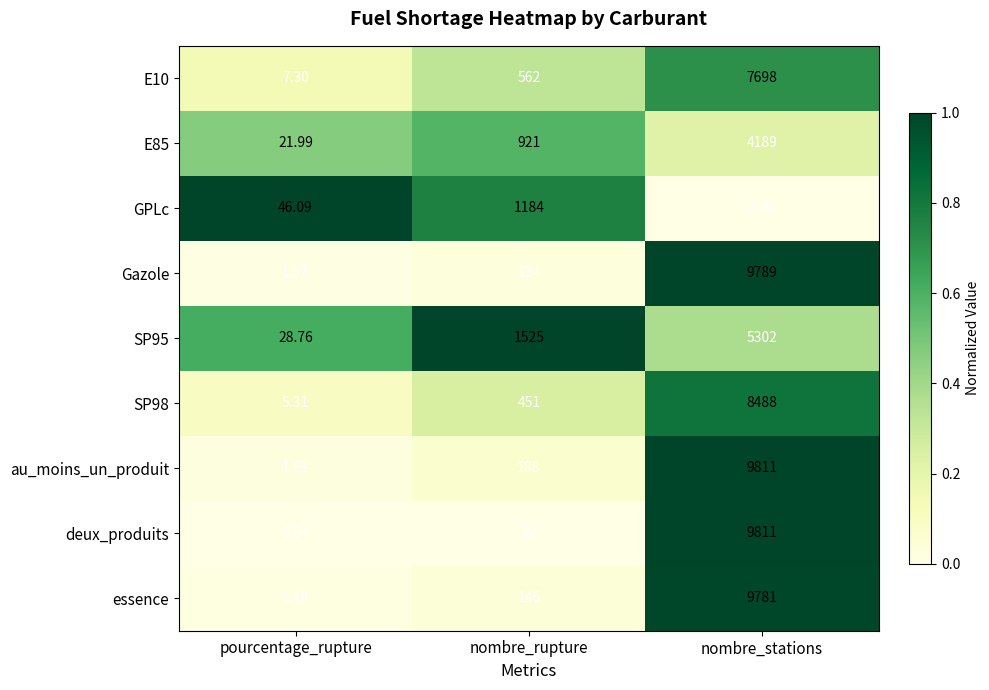

Which series has the widest spread of values?

deux_produits